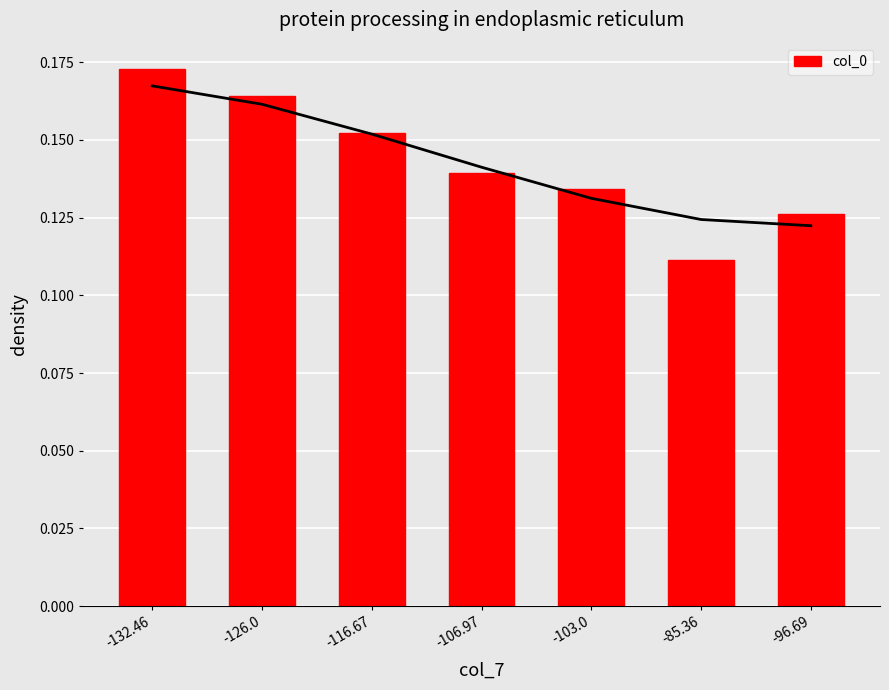

What is the difference between the maximum and minimum values?

0.1